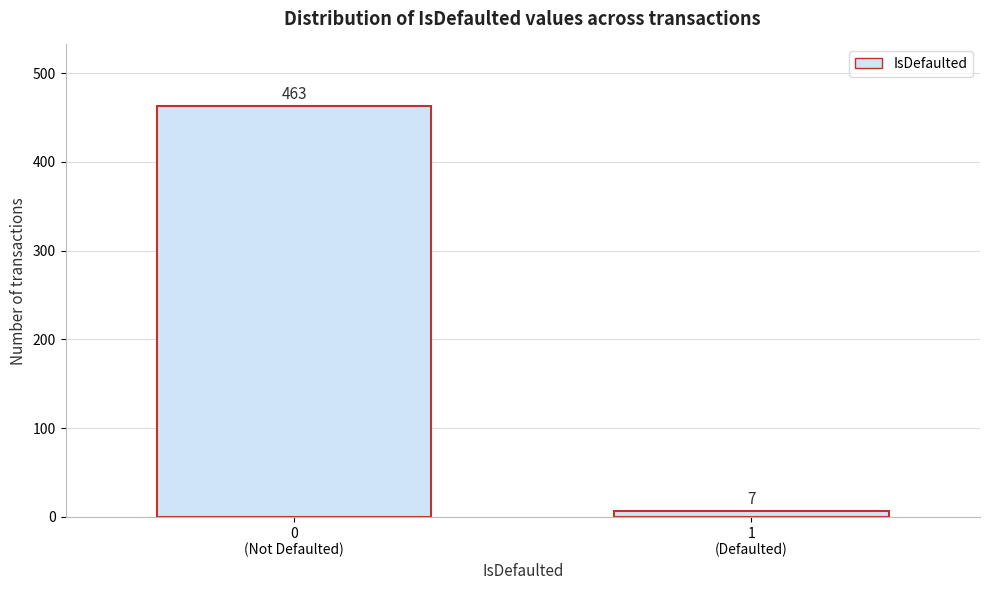

Reading right to left, what are all the values shown in this chart?

7	463